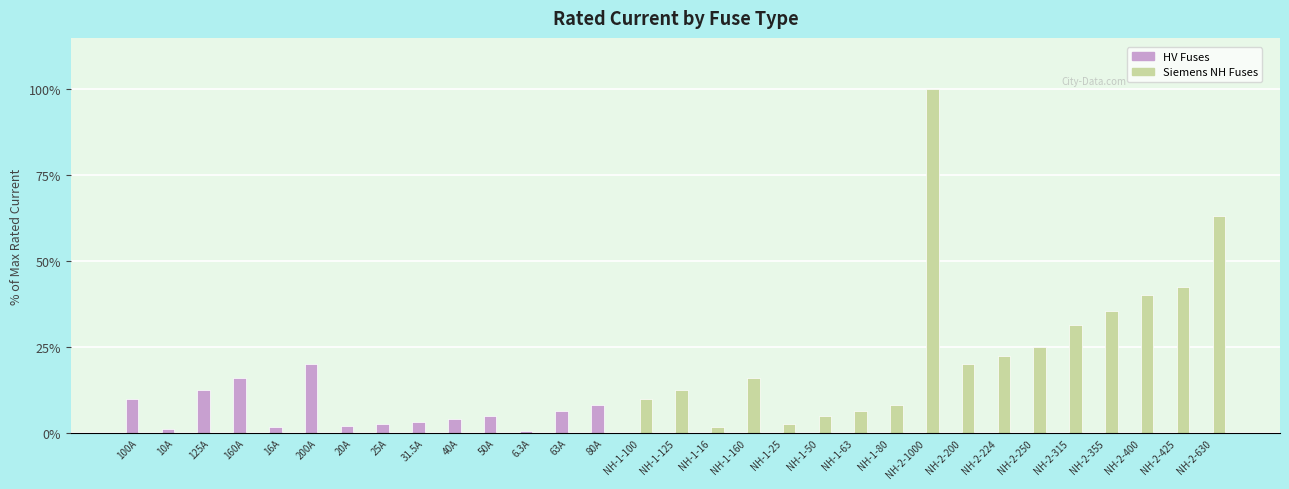

What is the maximum value shown in the chart?

100.0